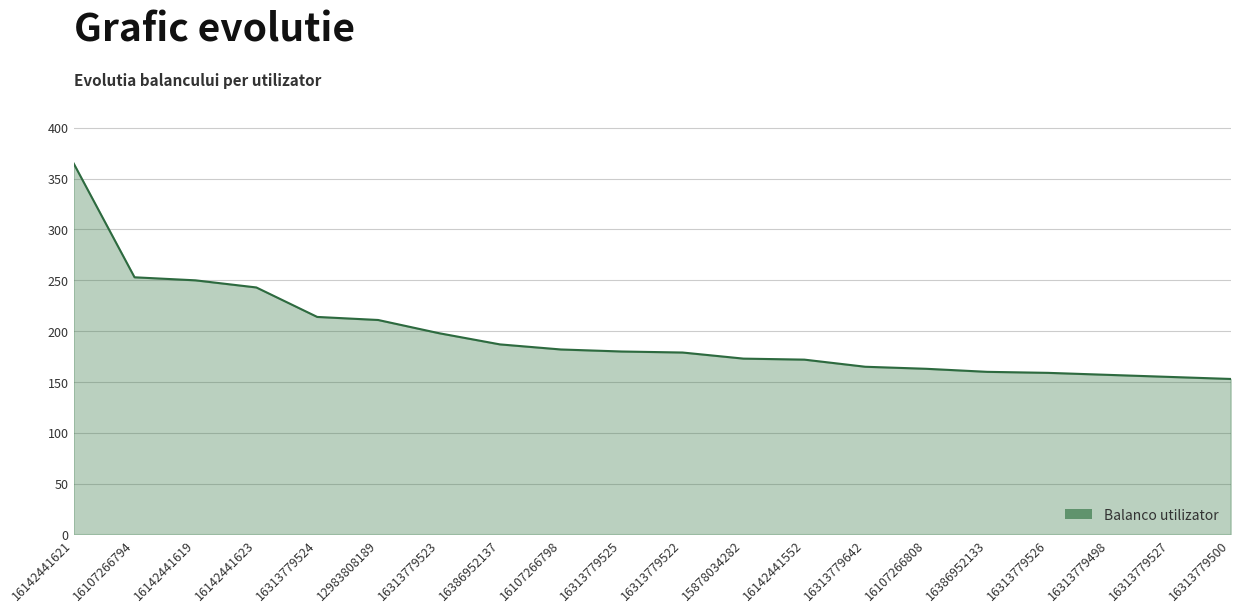

What is the difference between the maximum and minimum values?

212